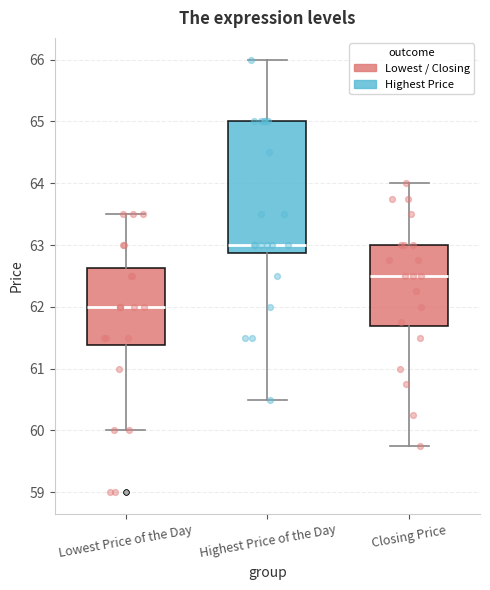

Where does the median line of the box for Closing Price sit on the y-axis? The values are not printed on the chart, so give them approximately, as read against the axis.

62.5